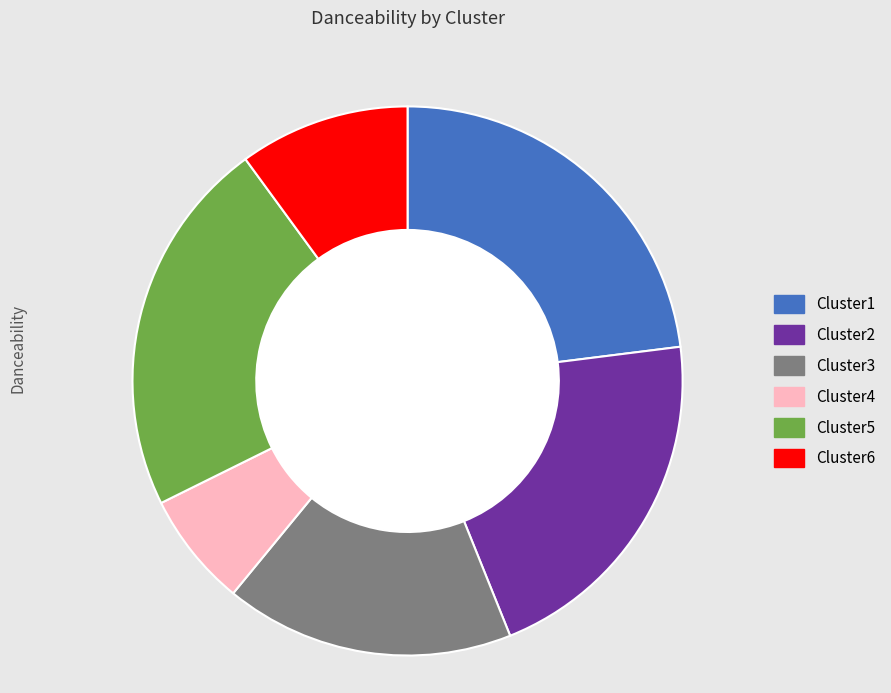

Combined, what portion of the pie is Cluster5 and Cluster4?

29.0%